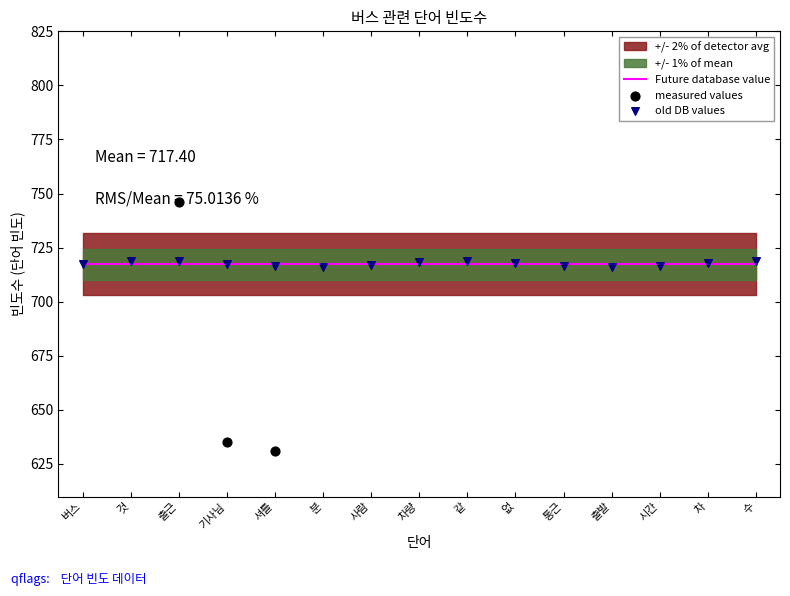

What is the total value across all series at 시간?

1858.0